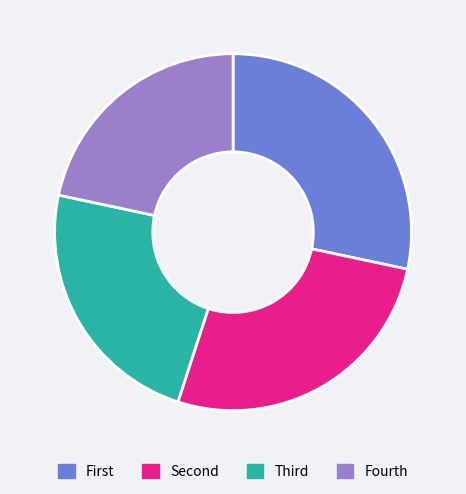

Which category has the biggest portion of the pie?

First